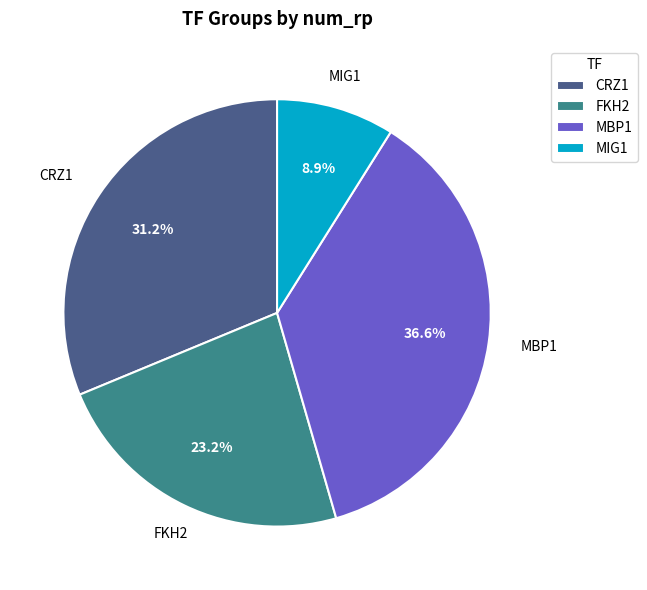

True or false: FKH2 accounts for 34% of the total.

False